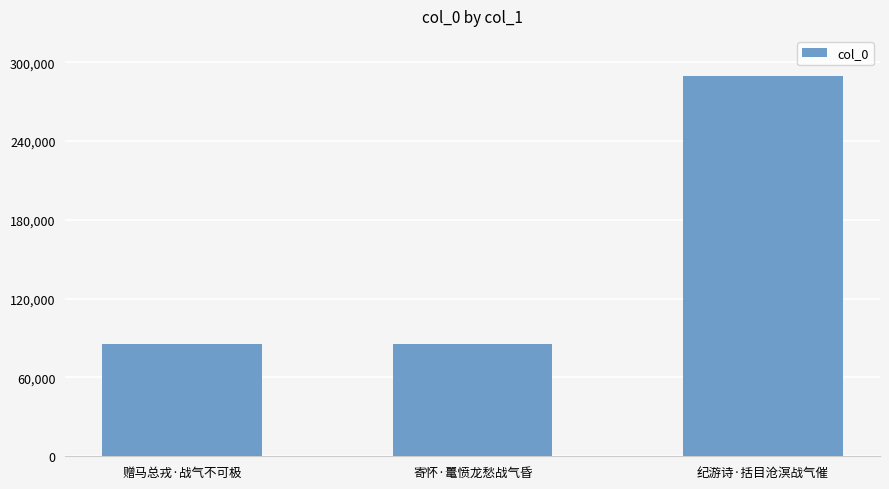

How many data points does each series have?

3